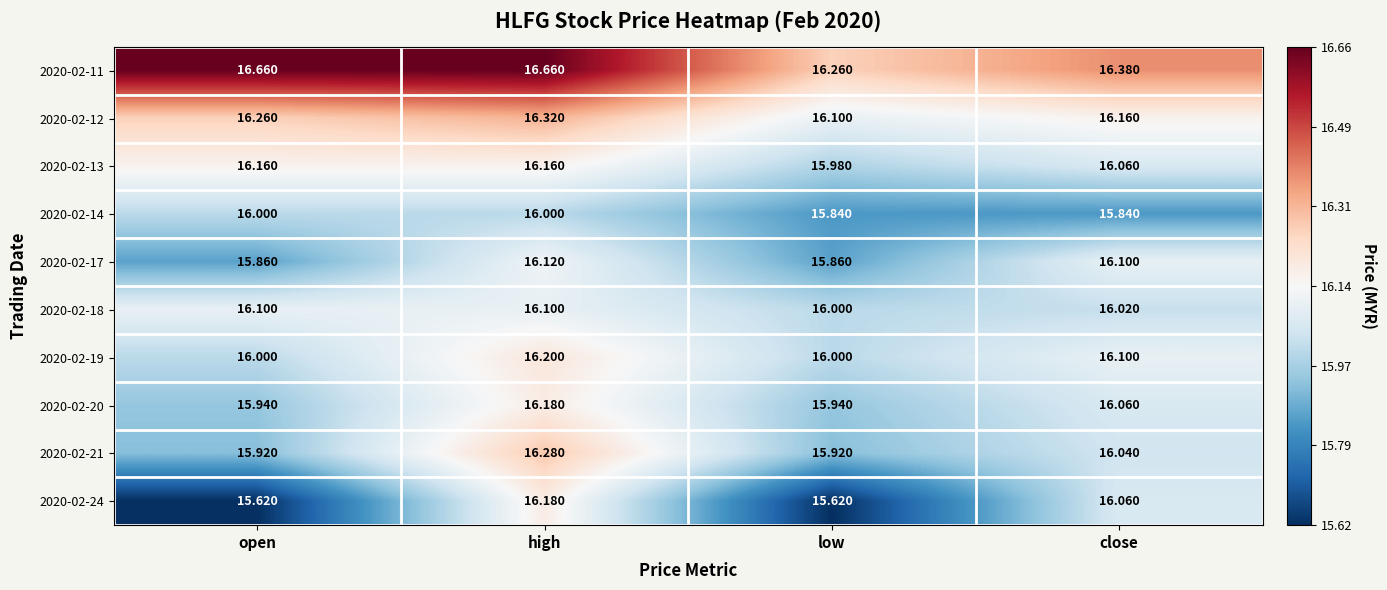

At which category is the sum across all series the highest?

high